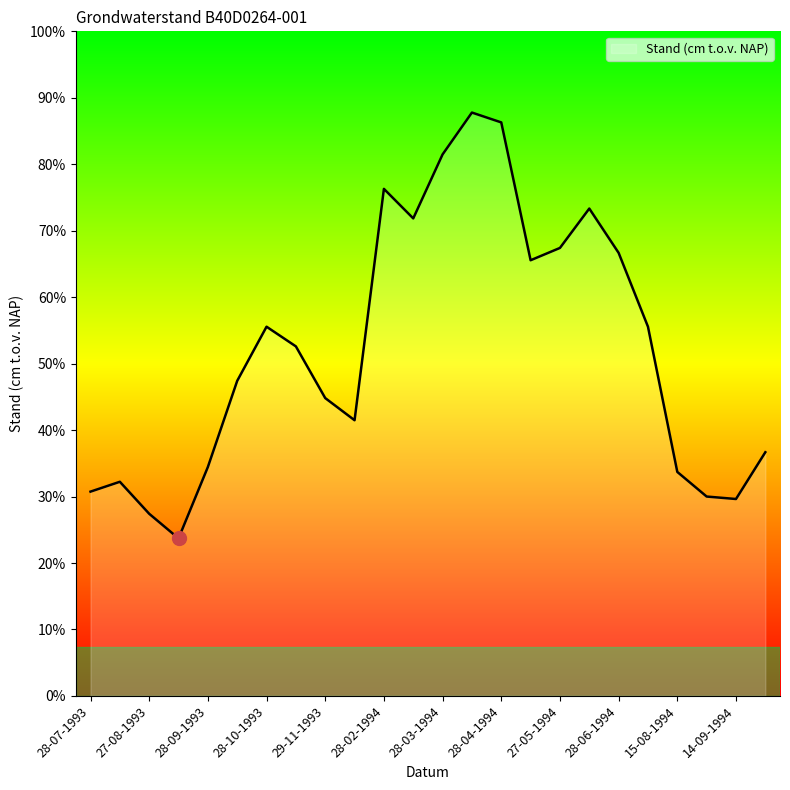

Reading left to right, list all the values displayed in this chart.

783	787	774	764	793	828	850	842	821	812	906	894	920	937	933	877	882	898	880	850	791	781	780	799